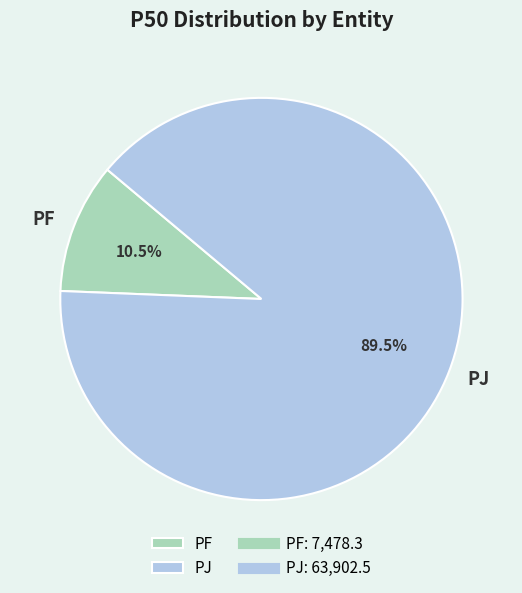

What is the smallest slice in the pie chart?

PF